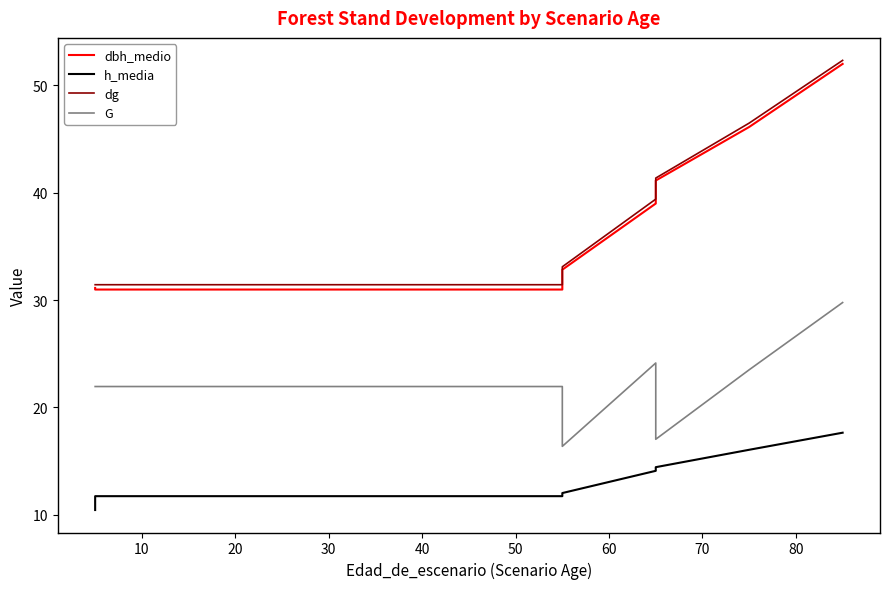

What is the average value of the h_media series?

12.8